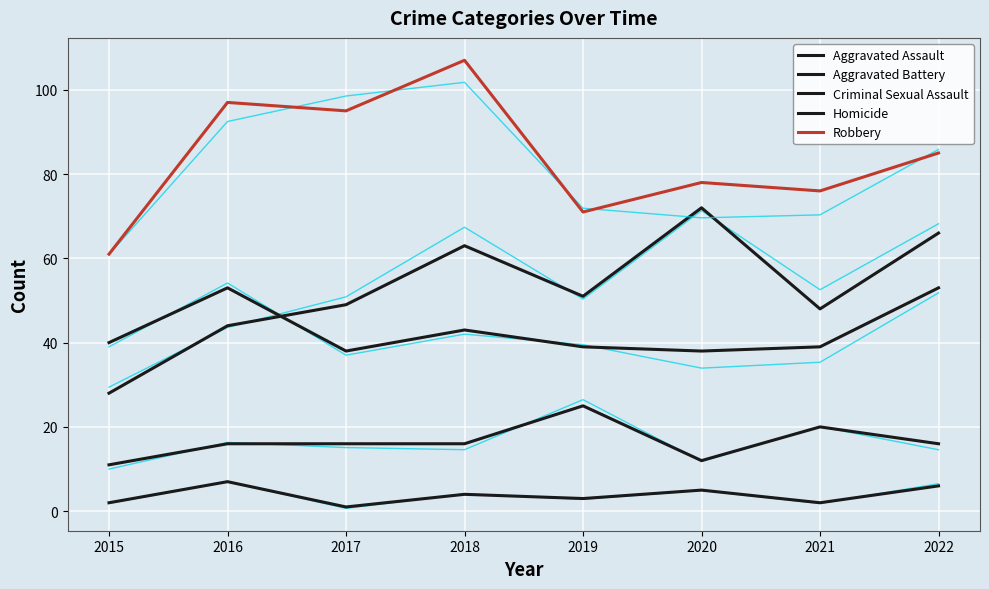

List the labels in order of Criminal Sexual Assault value, largest first.

2019, 2021, 2016, 2017, 2018, 2022, 2020, 2015